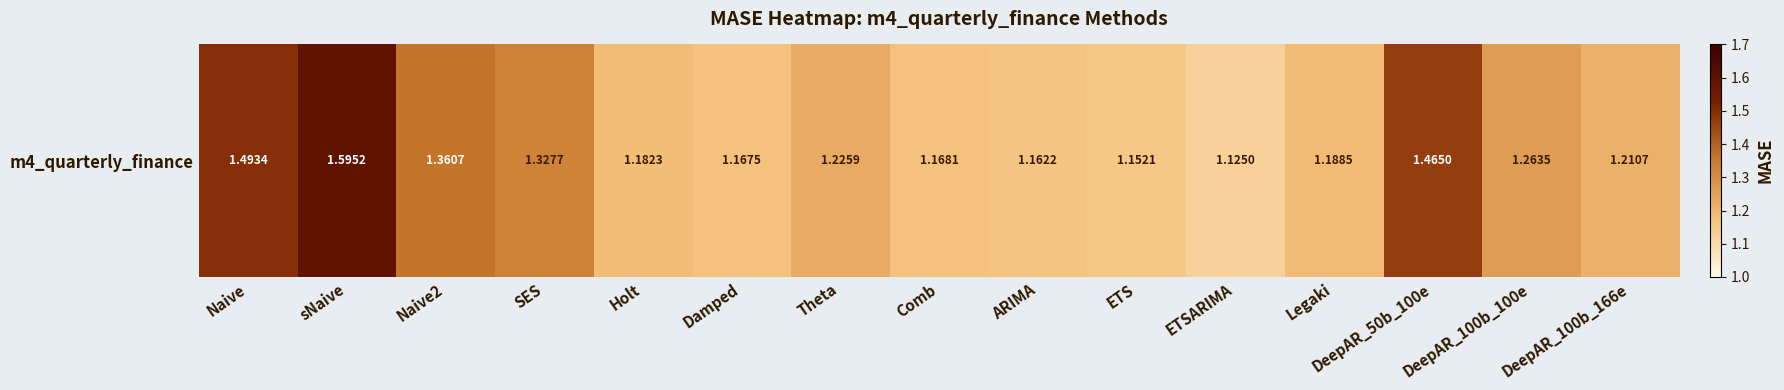

What is the average value?

1.3